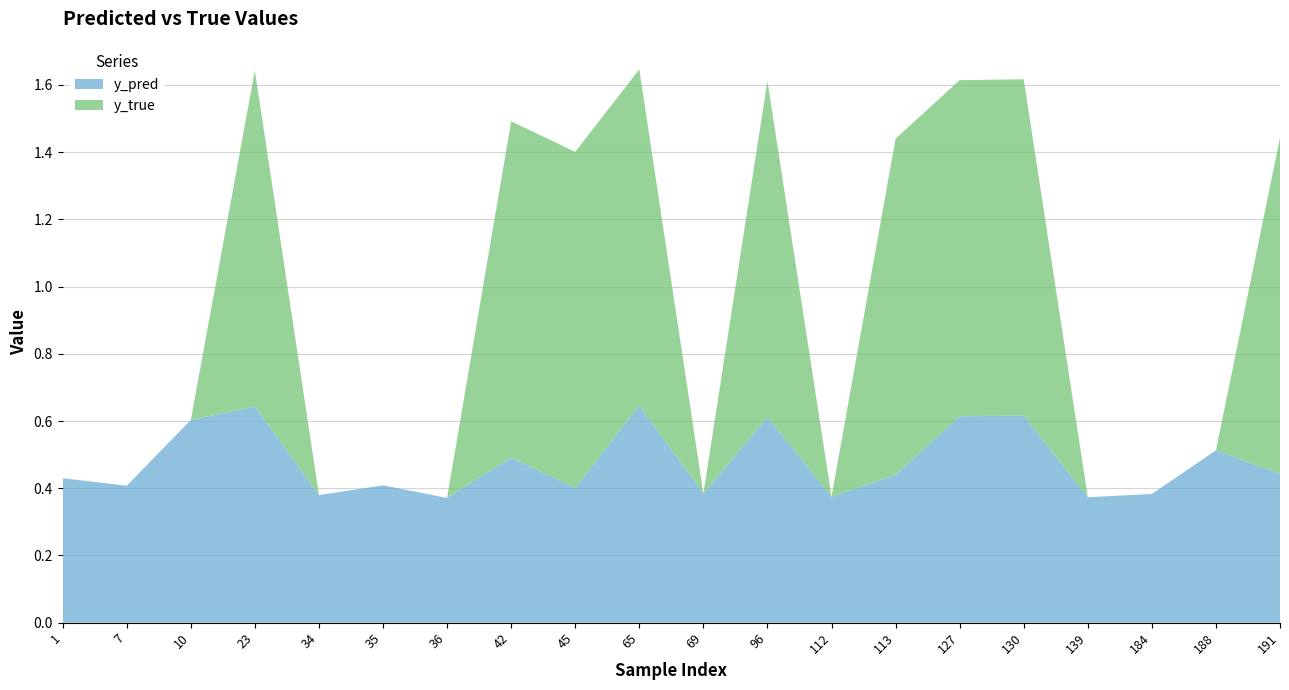

Reading left to right, extract all data points from this chart.

y_pred: 1=0.4	7=0.4	10=0.6	23=0.6	34=0.4	35=0.4	36=0.4	42=0.5	45=0.4	65=0.6	69=0.4	96=0.6	112=0.4	113=0.4	127=0.6	130=0.6	139=0.4	184=0.4	188=0.5	191=0.4
y_true: 1=0.0	7=0.0	10=0.0	23=1.0	34=0.0	35=0.0	36=0.0	42=1.0	45=1.0	65=1.0	69=0.0	96=1.0	112=0.0	113=1.0	127=1.0	130=1.0	139=0.0	184=0.0	188=0.0	191=1.0